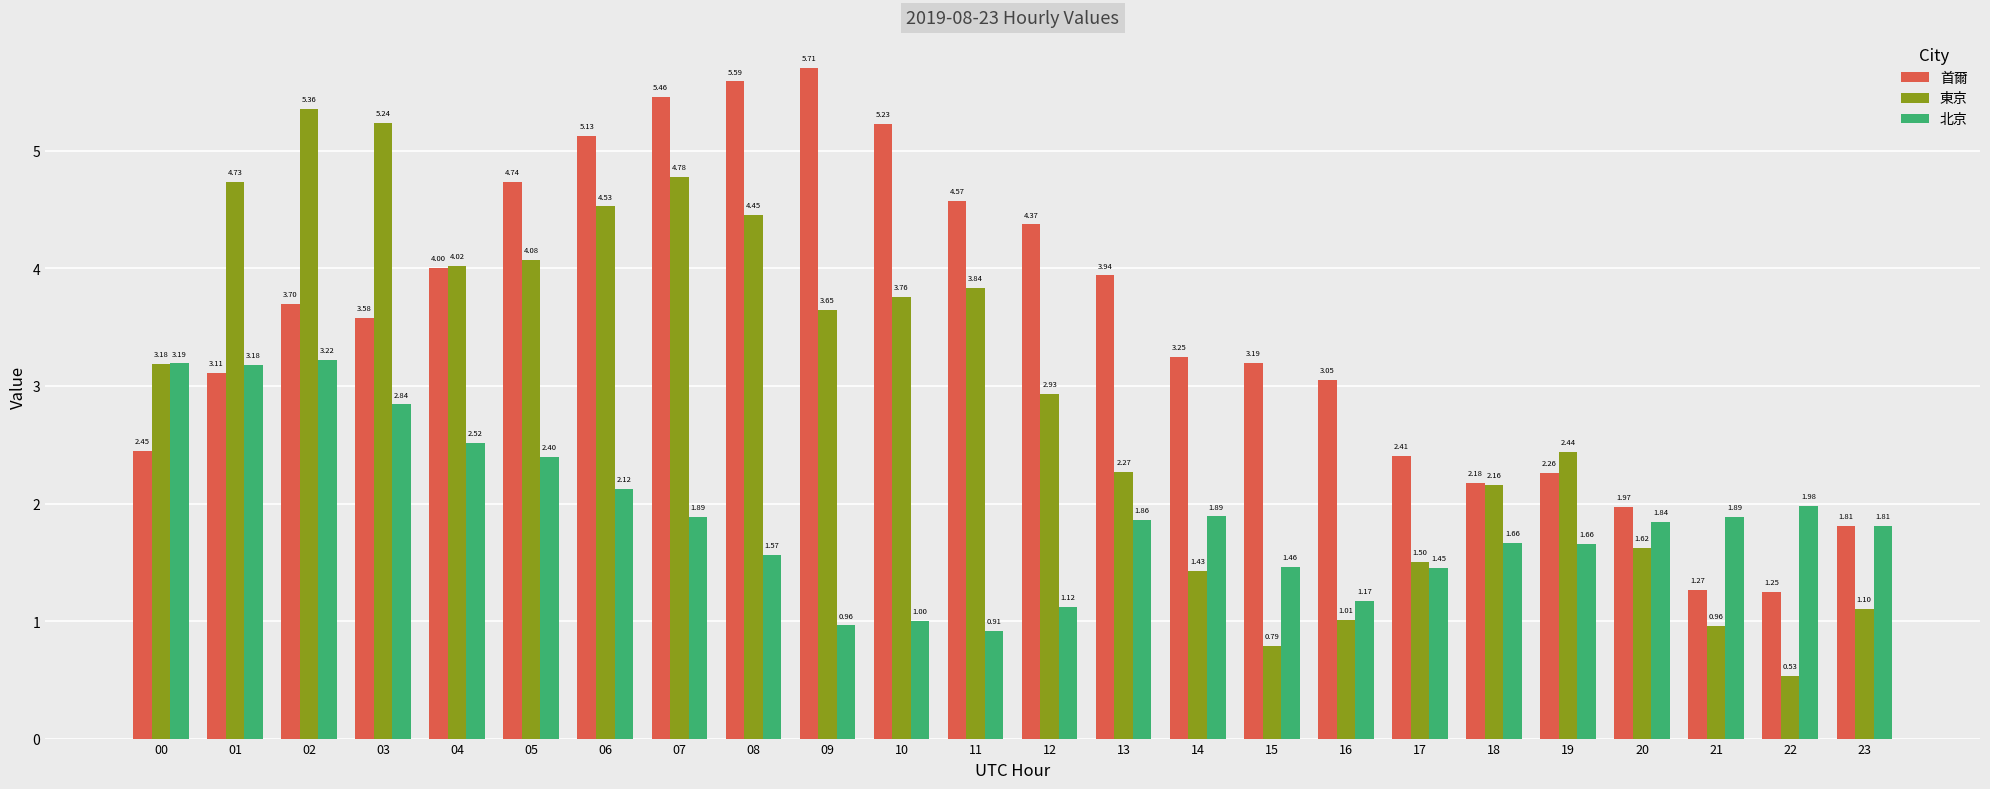

Which category has the highest value in the 東京 series?

02